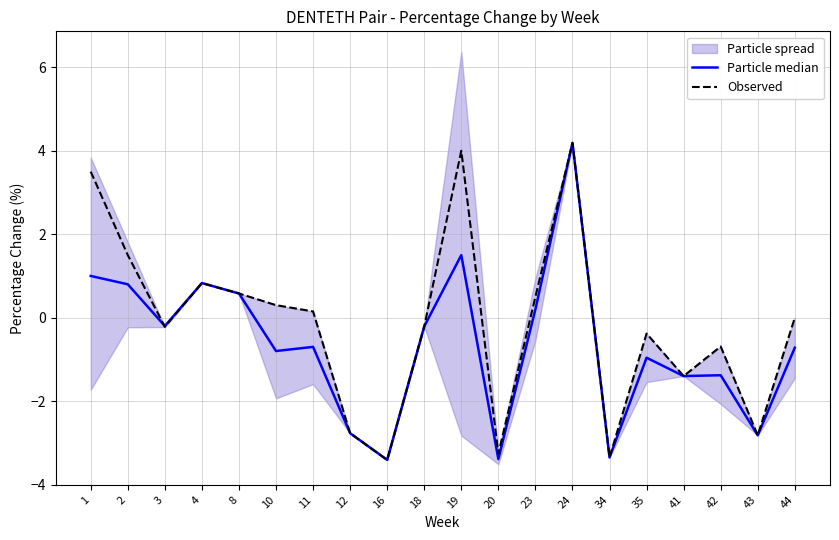

True or false: Particle median and Observed cross at least once.

True